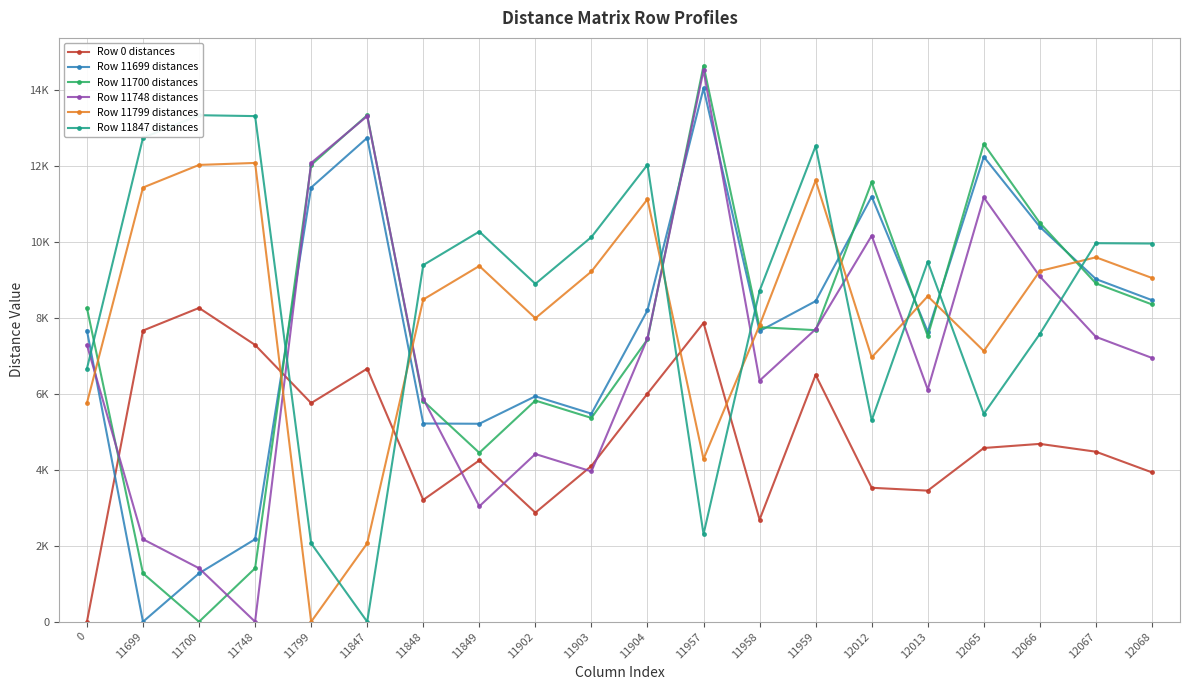

Where is the first local minimum for Row 11799 distances?

11799